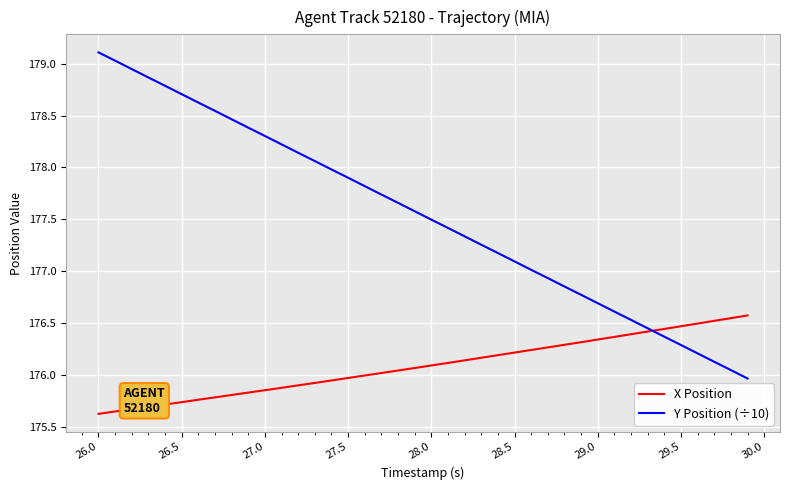

List the series in order of their peak value, highest first.

Y Position (÷10), X Position